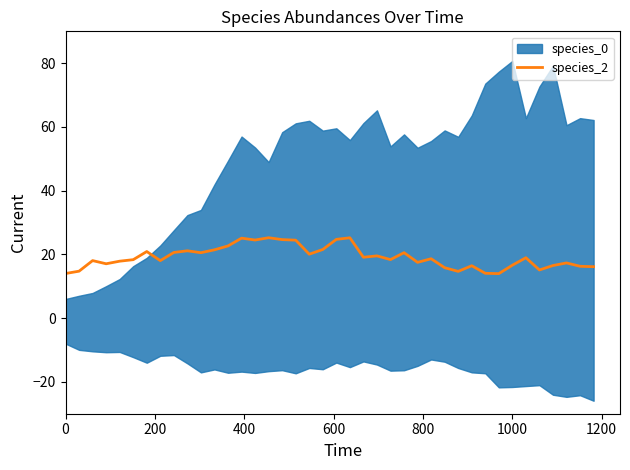

What is the maximum value for species_2?

25.2